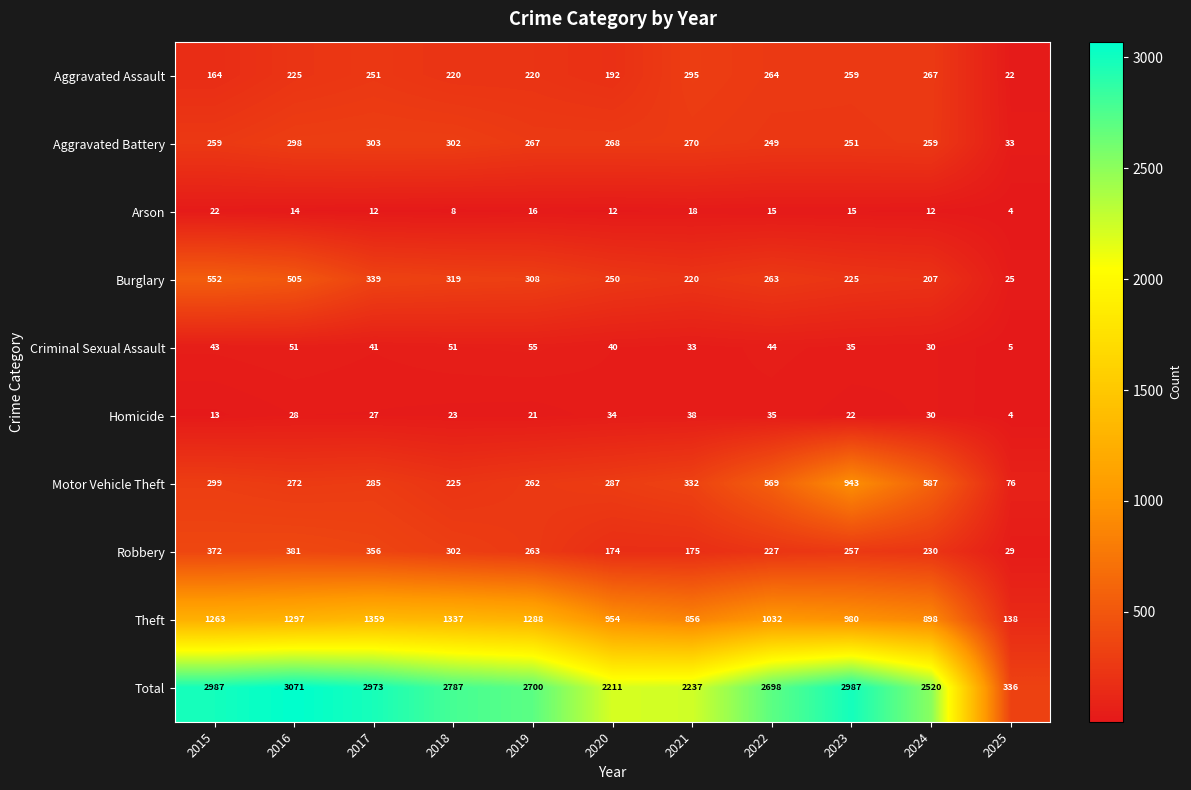

Between 2019 and 2022, which series saw the biggest shift?

Motor Vehicle Theft